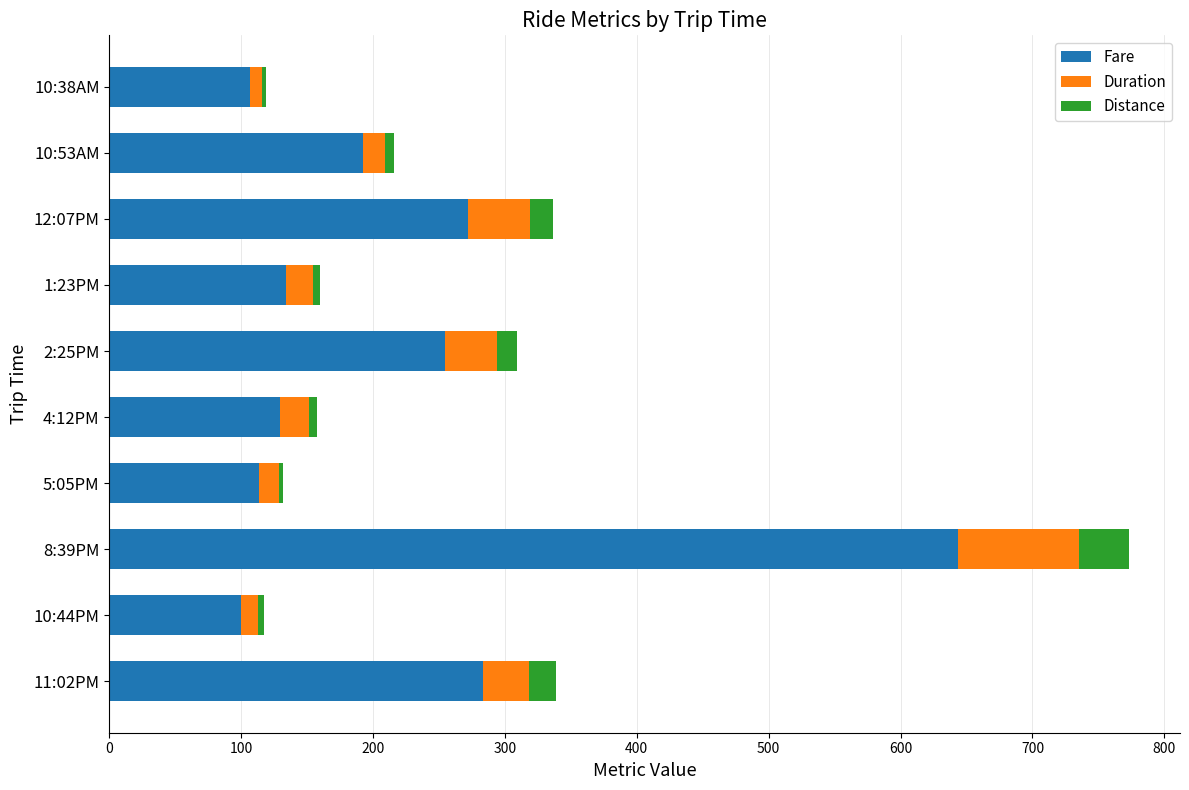

The value of Fare at 2:25PM is 406.5. True or false?

False